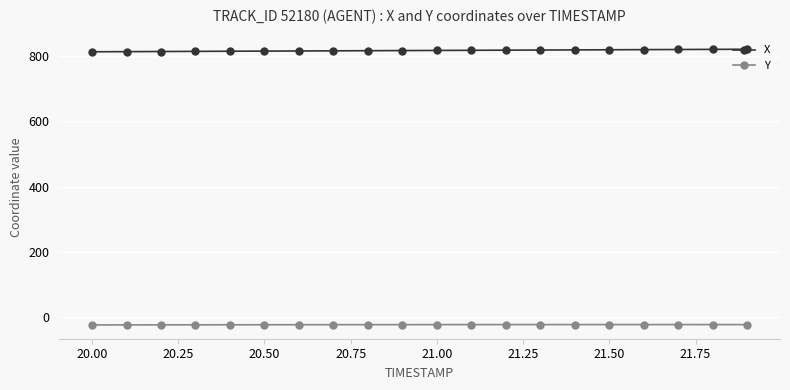

What is the average value of the Y series?

-23.1